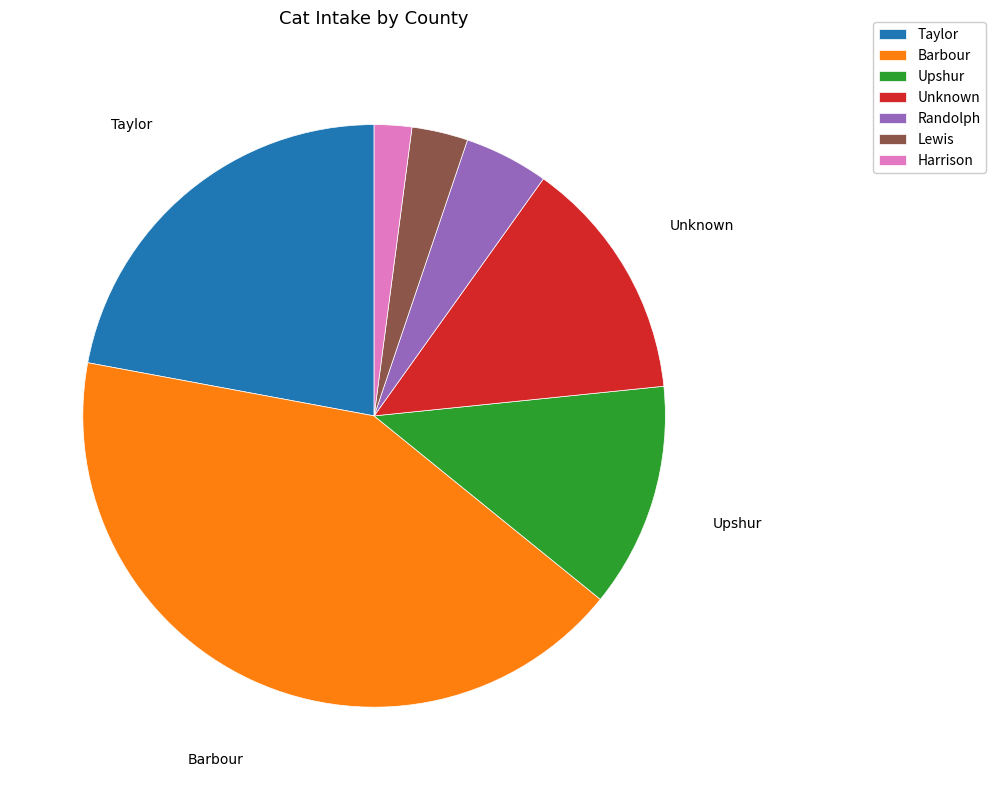

True or false: Harrison accounts for 2% of the total.

True